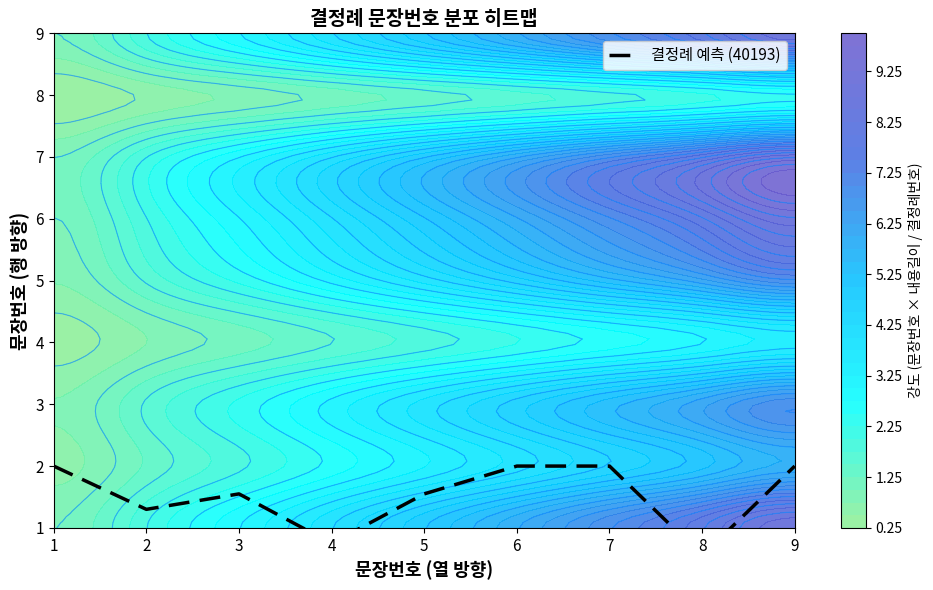

List the labels in order of value, smallest first.

8, 4, 2, 3, 5, 1, 6, 7, 9